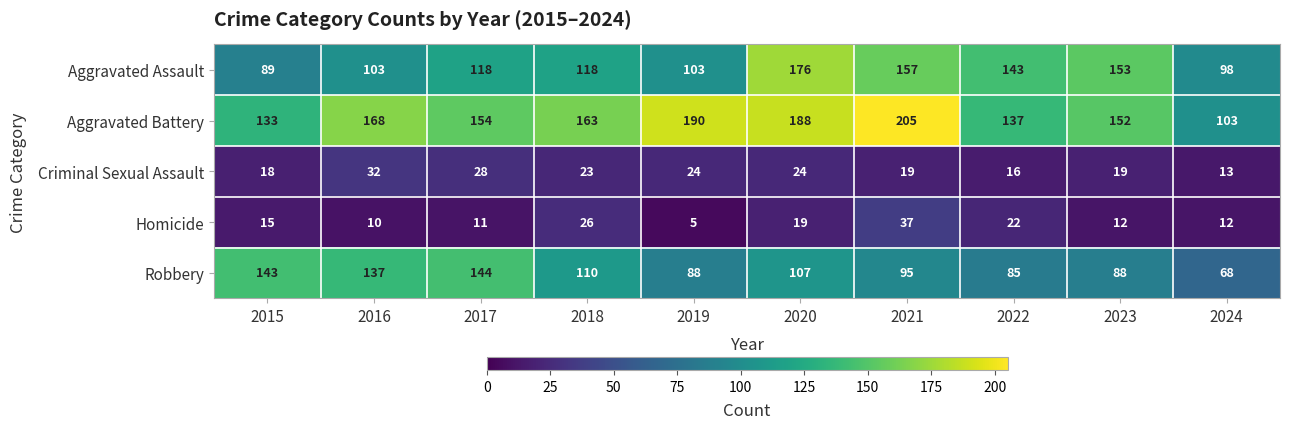

The value of Homicide at 2016 is 14. True or false?

False